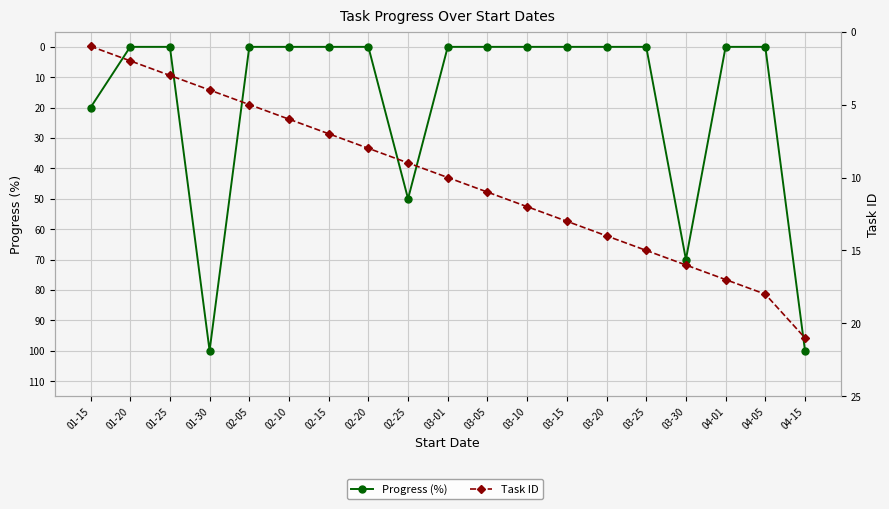

List the series in order of their overall mean, highest first.

Progress (%), Task ID